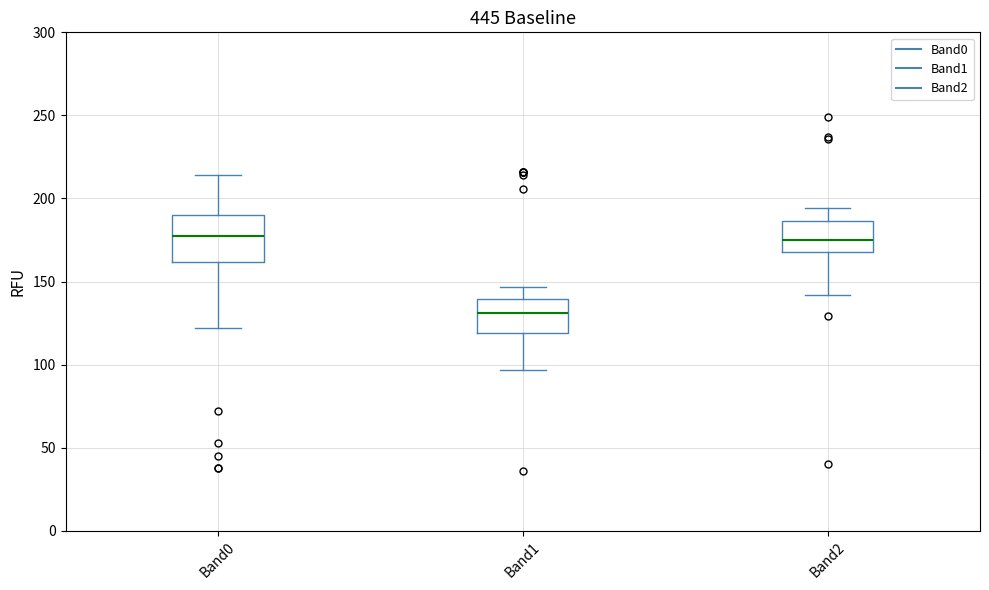

Where is the upper edge of the box for Band1 on the y-axis? The values are not printed on the chart, so give them approximately, as read against the axis.

140